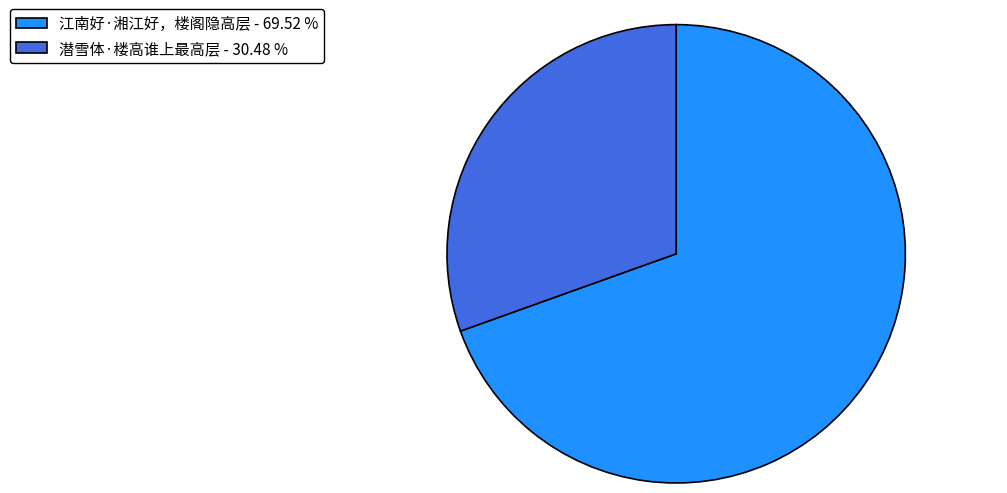

True or false: 江南好·湘江好，楼阁隐高层 accounts for 70% of the total.

True